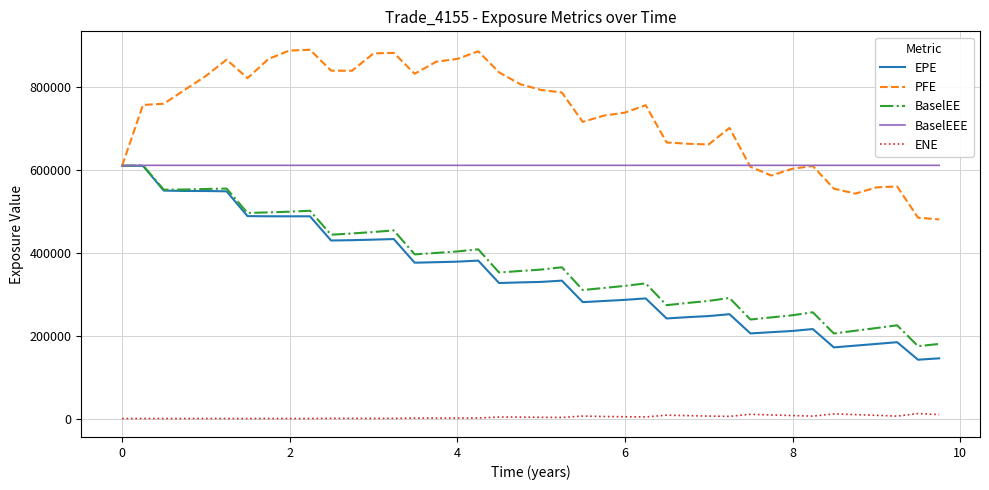

True or false: EPE and ENE cross at least once.

False